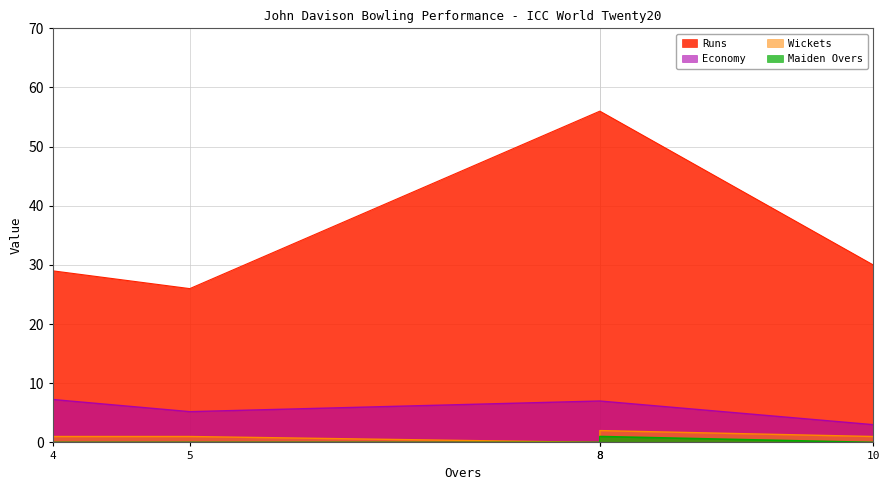

The value of Wickets at 8 is 0.0. True or false?

True